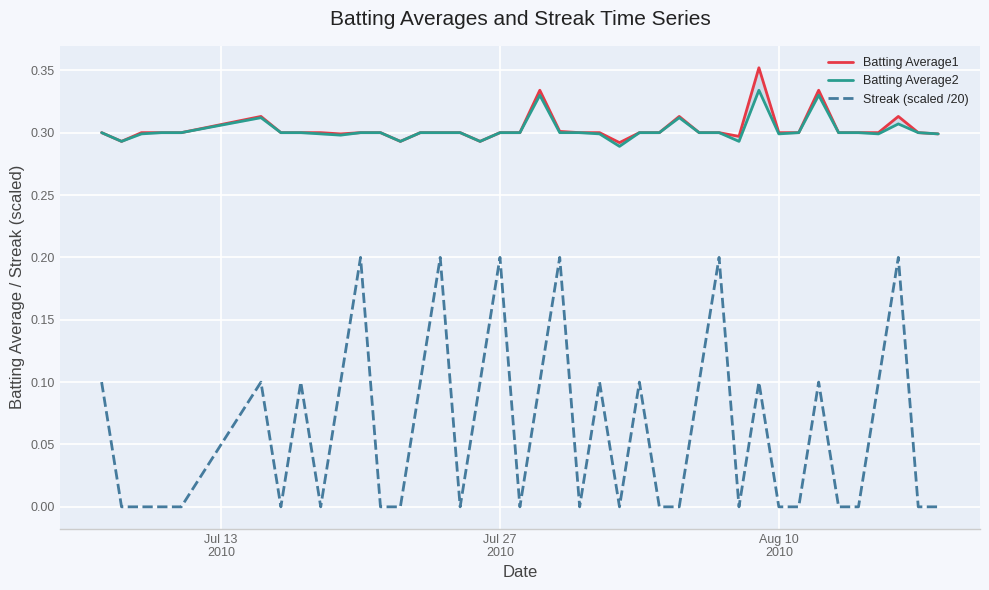

Is the value of Streak (scaled /20) at 18 greater than the value of Batting Average2 at 19?

No